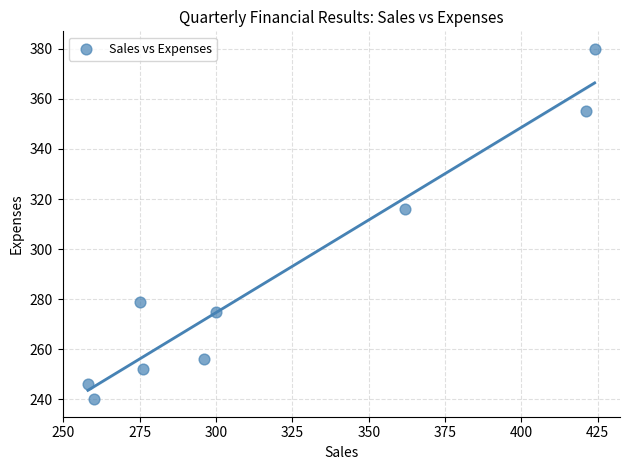

What is the average Y value?

289